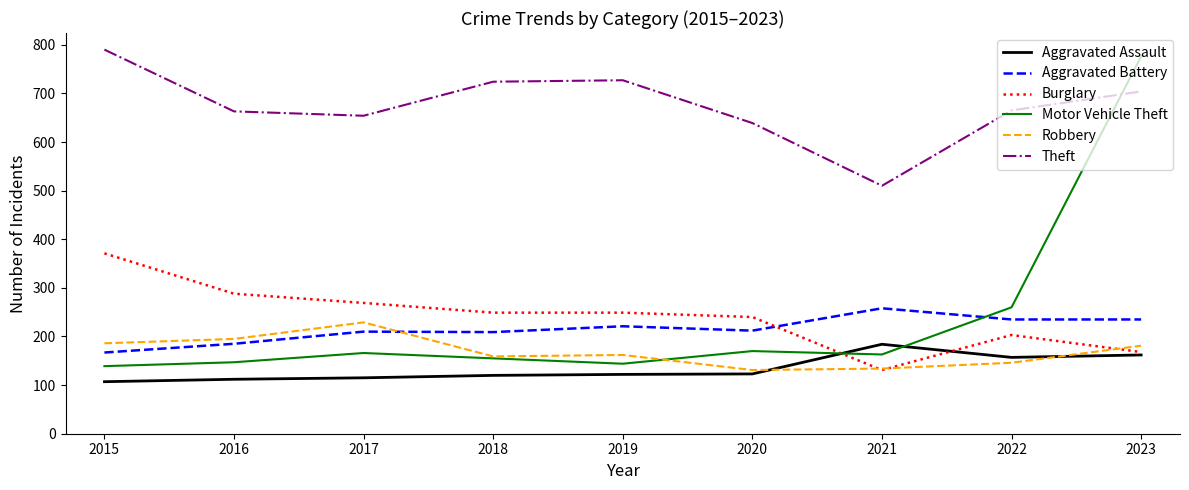

Between which two adjacent categories do Motor Vehicle Theft and Aggravated Battery first intersect?

2021 and 2022